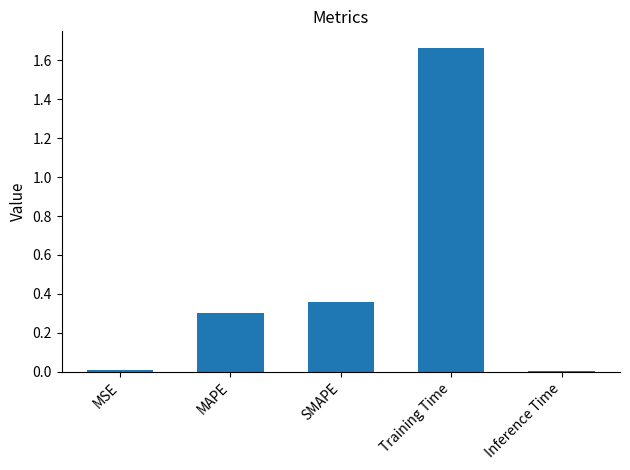

What is the sum of the values at MSE and MAPE?

0.3